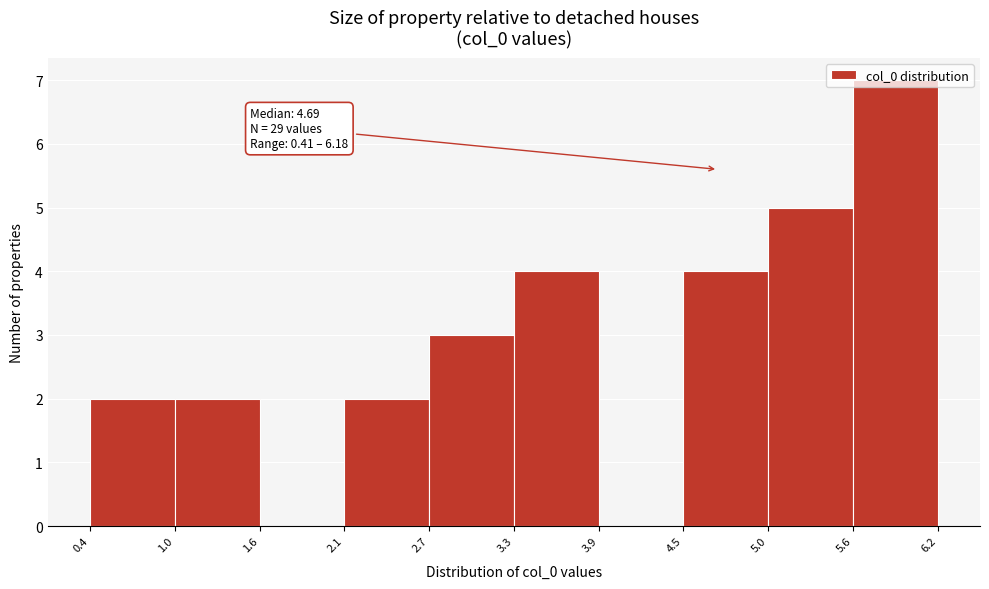

Over which range of the x-axis is the bar tallest?

5.6 to 6.2